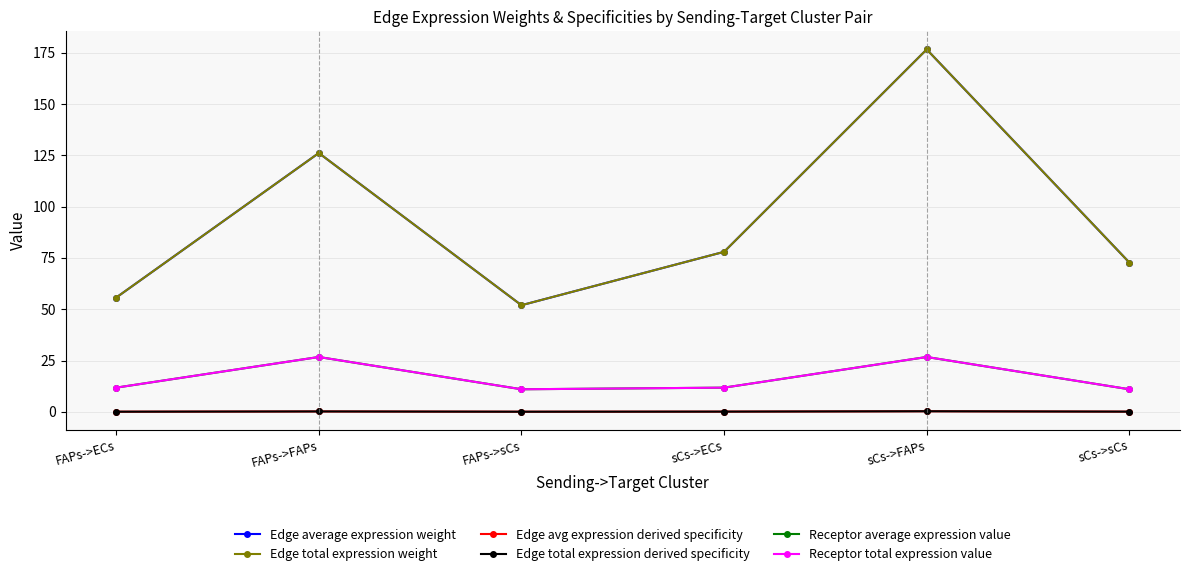

Is this an area chart (filled region under the line)?

No